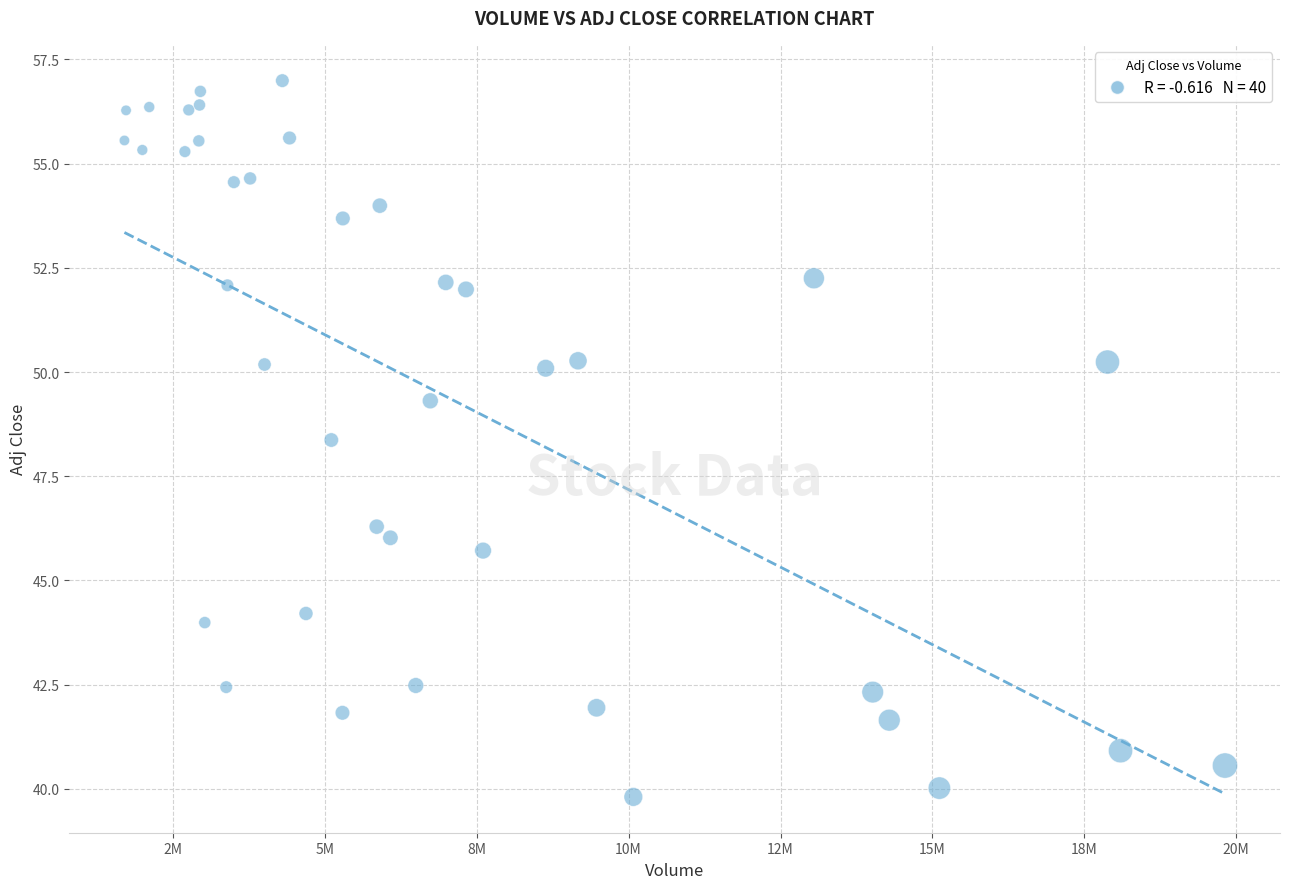

What Y value in the scatter plot is closest to 48?

48.4